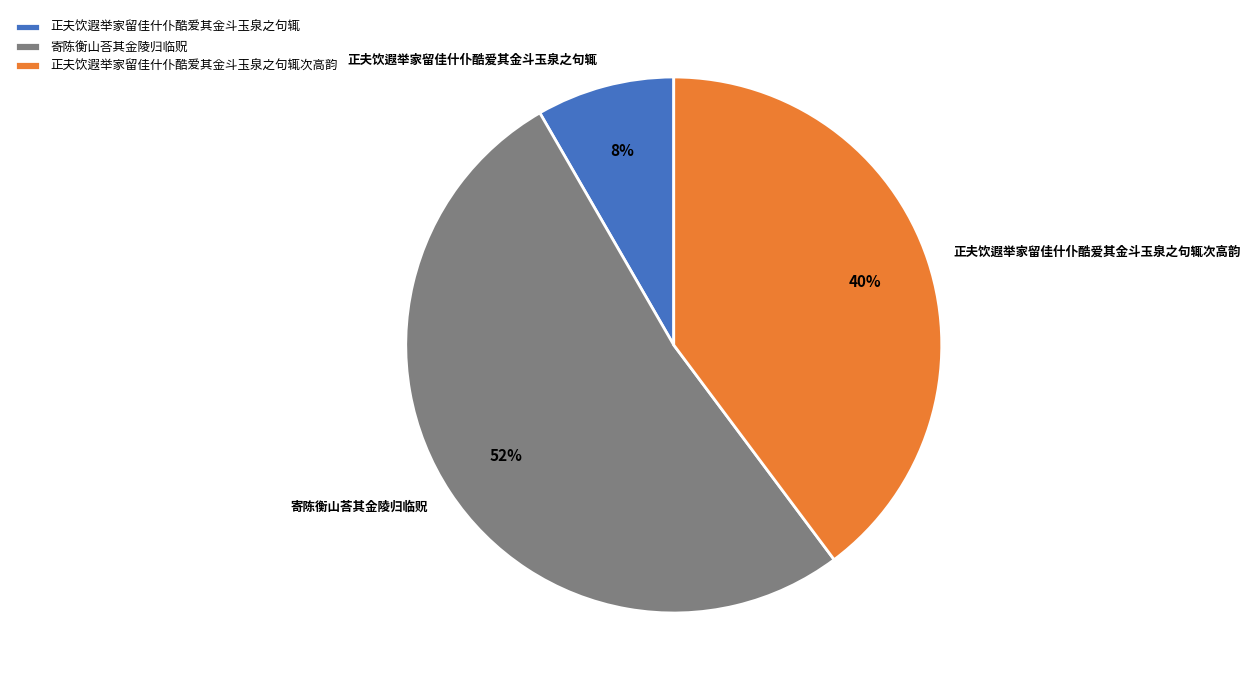

Which category accounts for the majority?

寄陈衡山荅其金陵归临贶